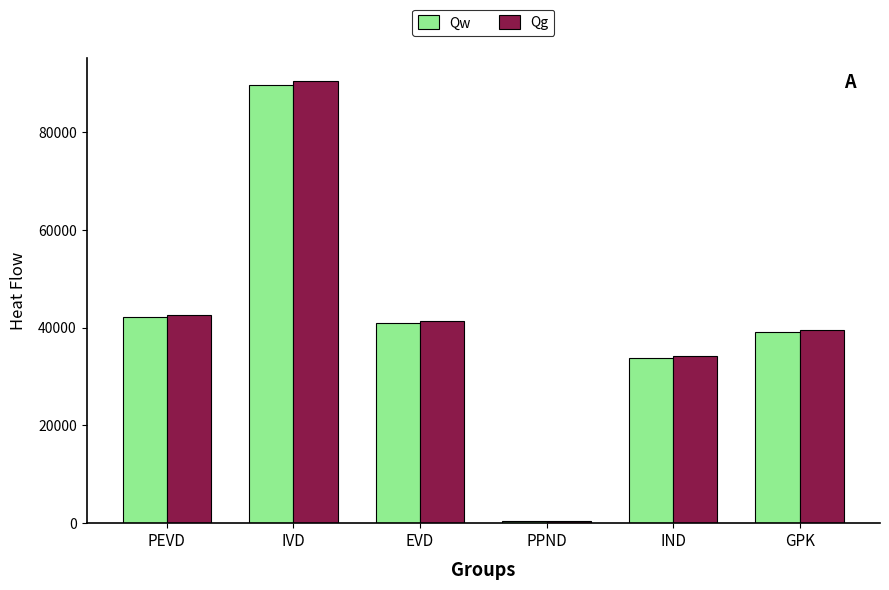

At which label does Qg first exceed 41443?

PEVD